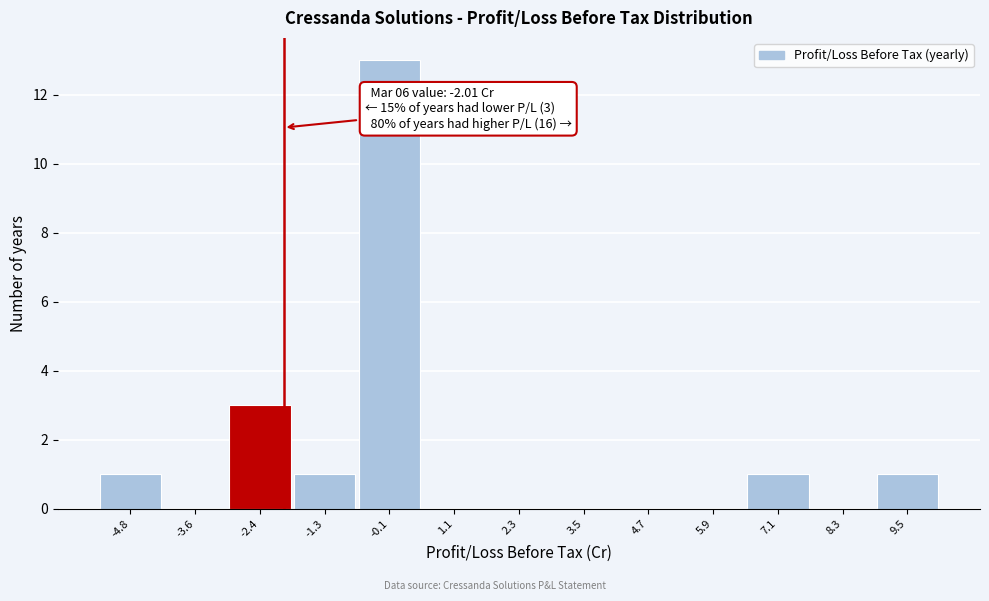

Which range on the x-axis has the tallest bar?

-0.6 to 0.6